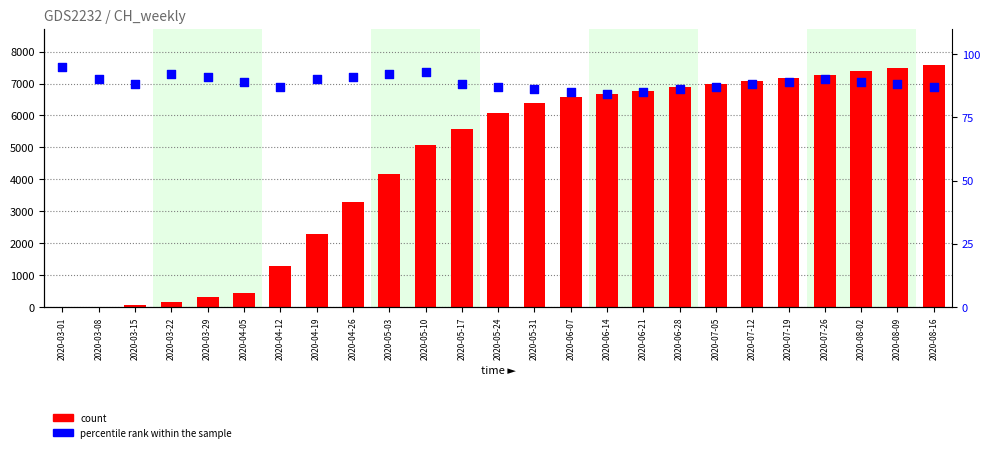

What are all the series names shown in the legend?

count, percentile rank within the sample